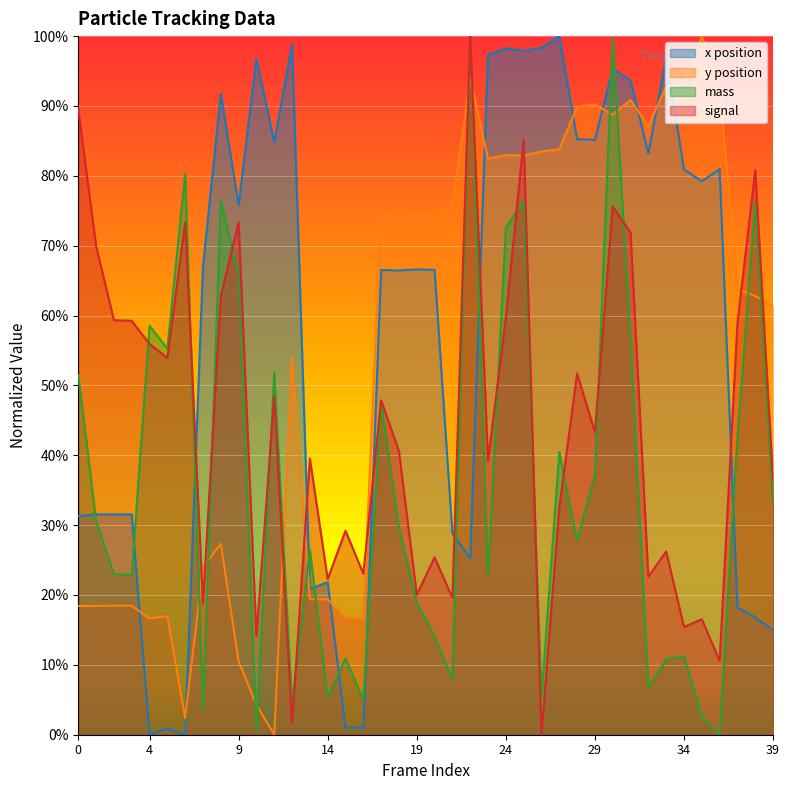

Which series has the largest total across all categories?

x position